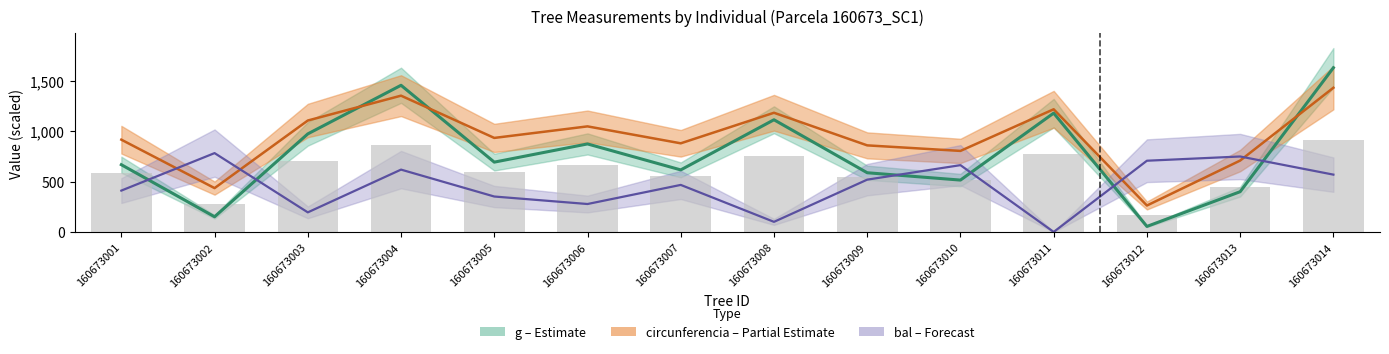

Are the bars grouped side by side (vs. stacked)?

Yes